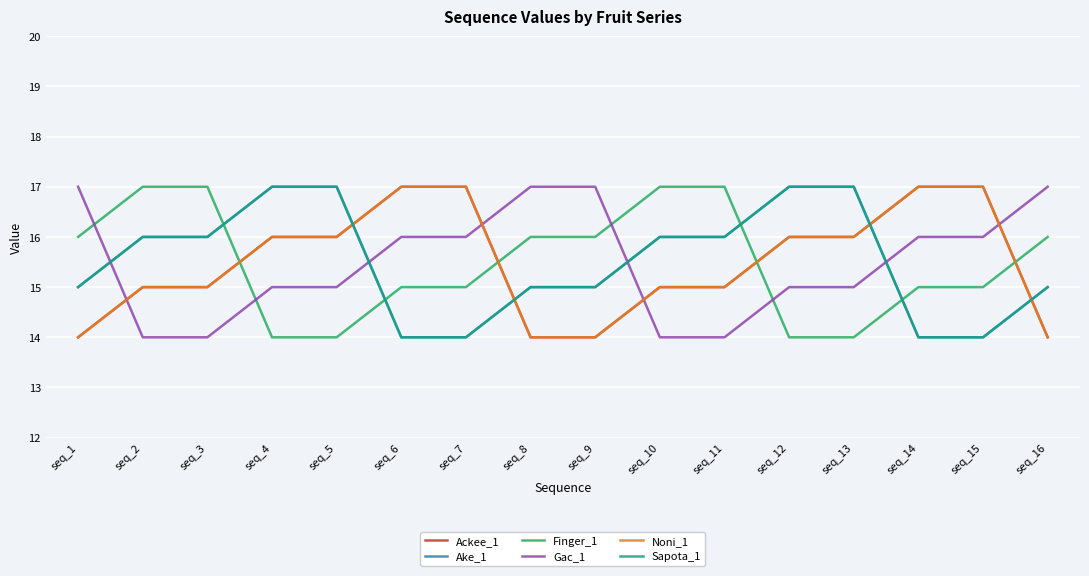

What is the value of the Noni_1 point at the 16th from the left?

14